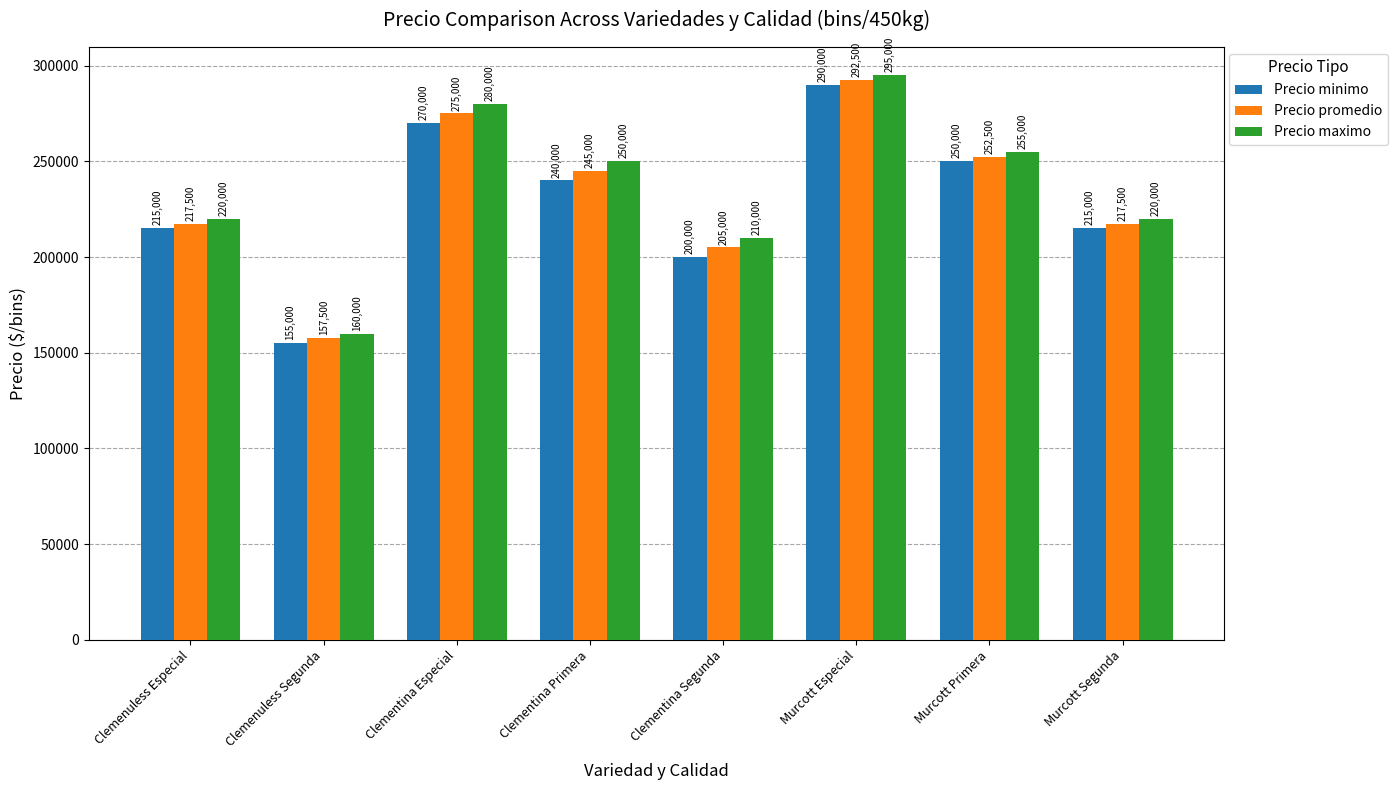

How many bars are there in total?

24